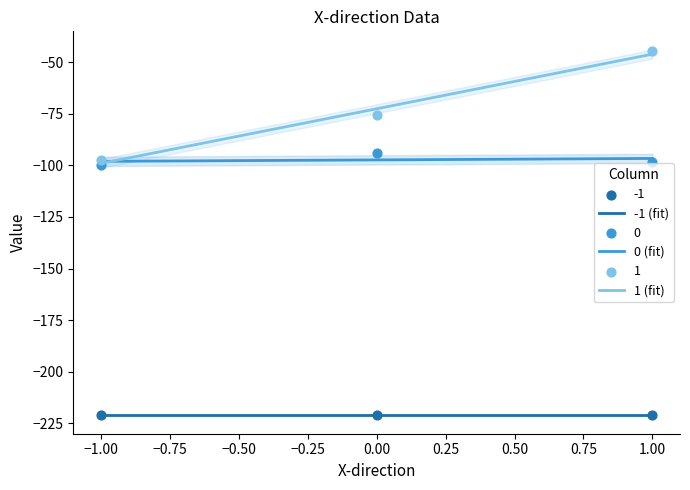

At which category is the sum across all series the highest?

1